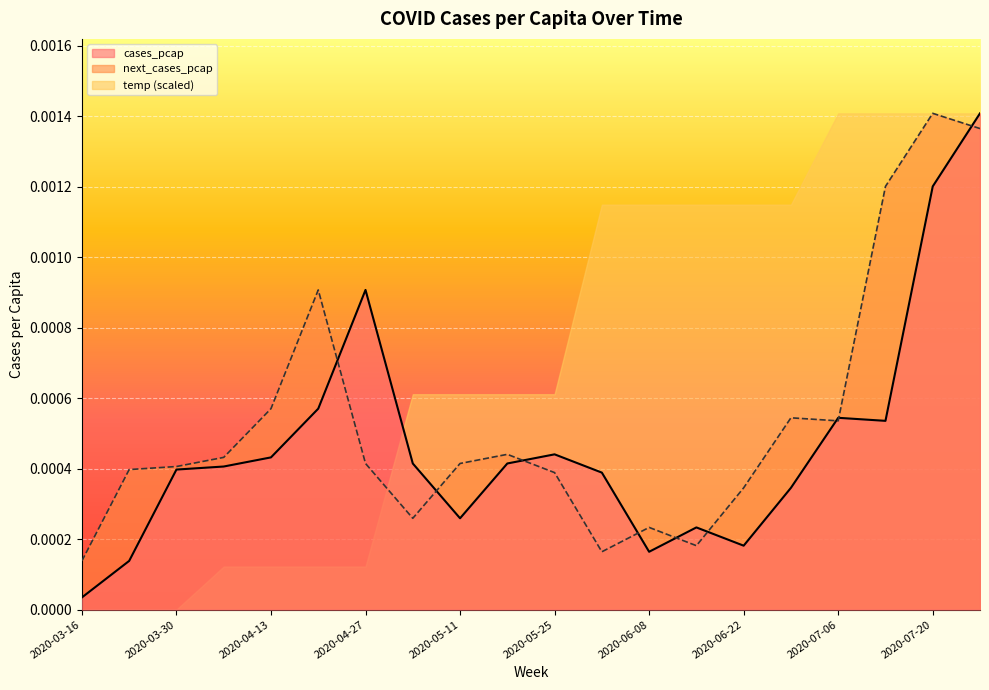

The value of next_cases_pcap at 2020-05-11 is 0.0. True or false?

False